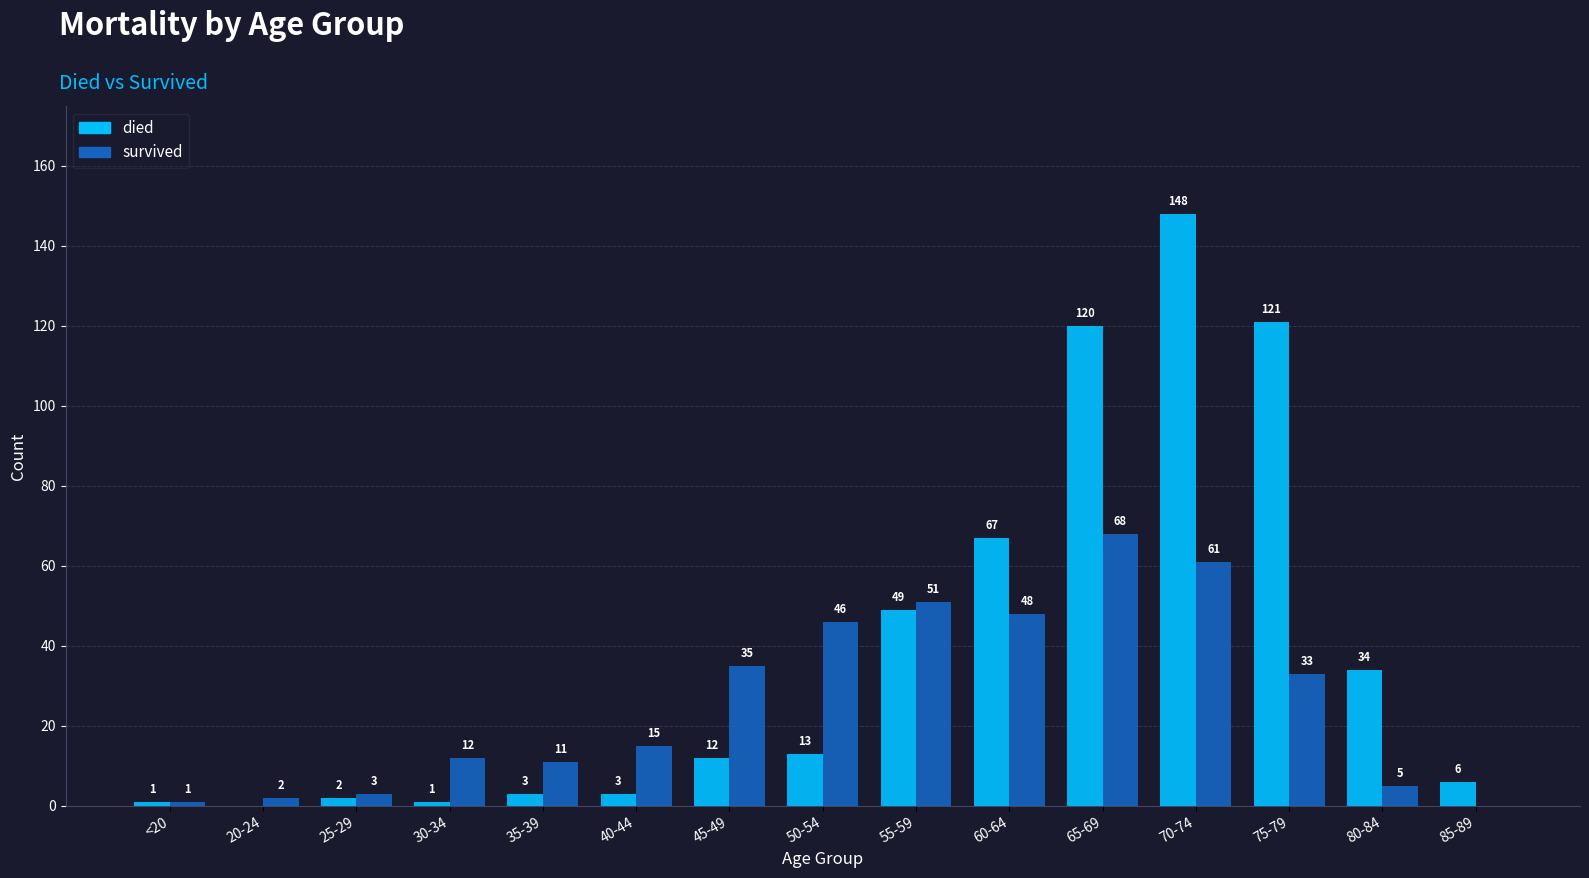

What is the total value across all series at 65-69?

188